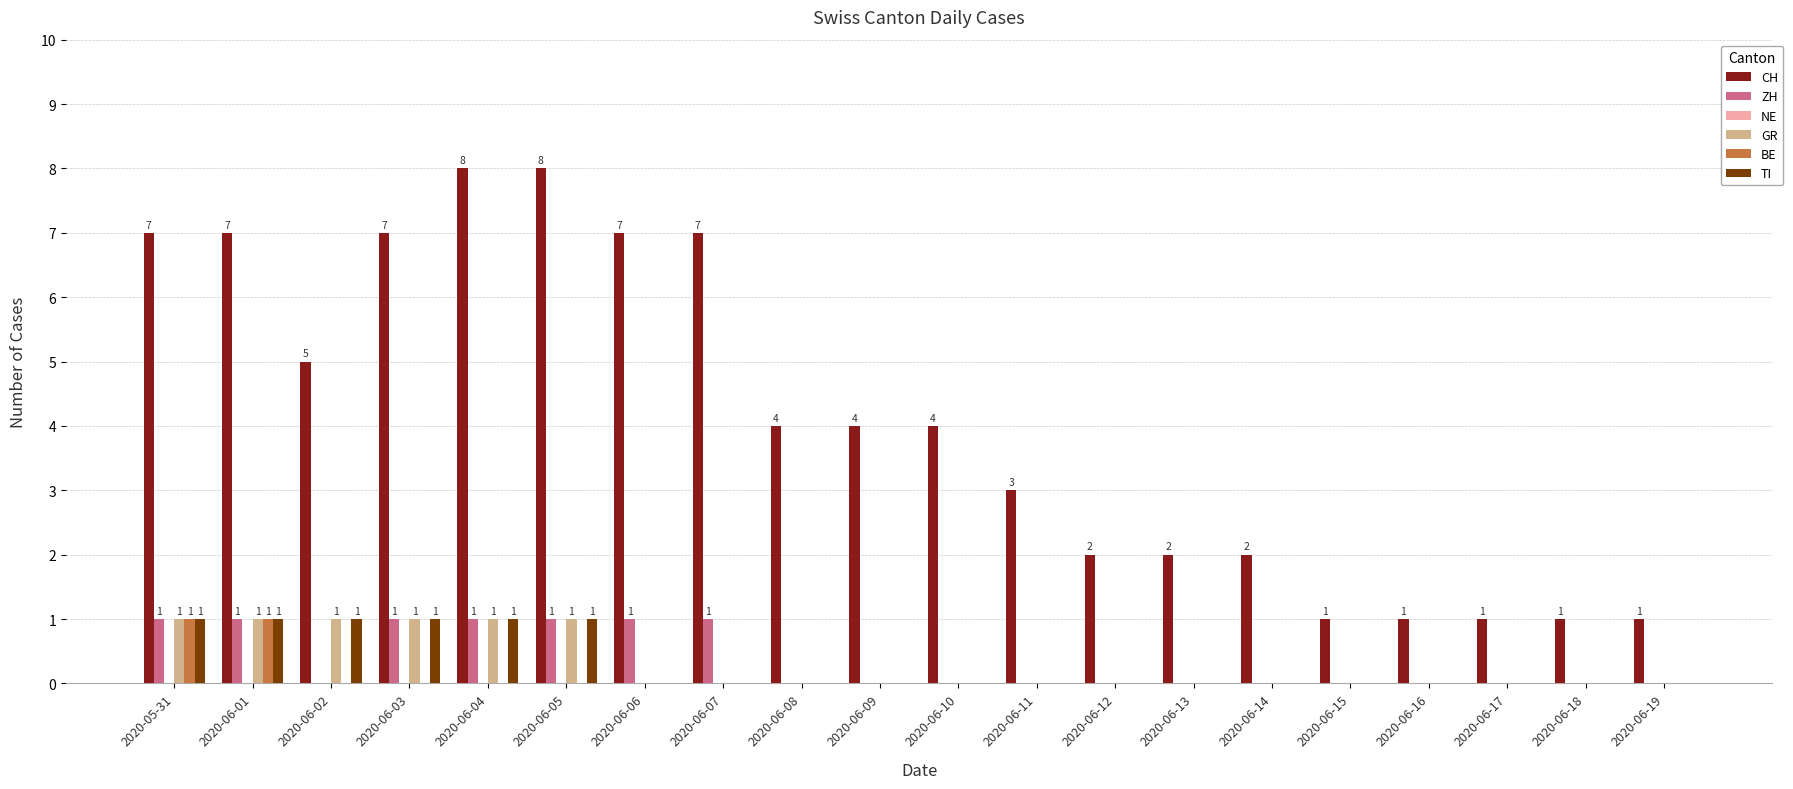

What is the sum of the CH values at 2020-06-09 and 2020-06-16?

5